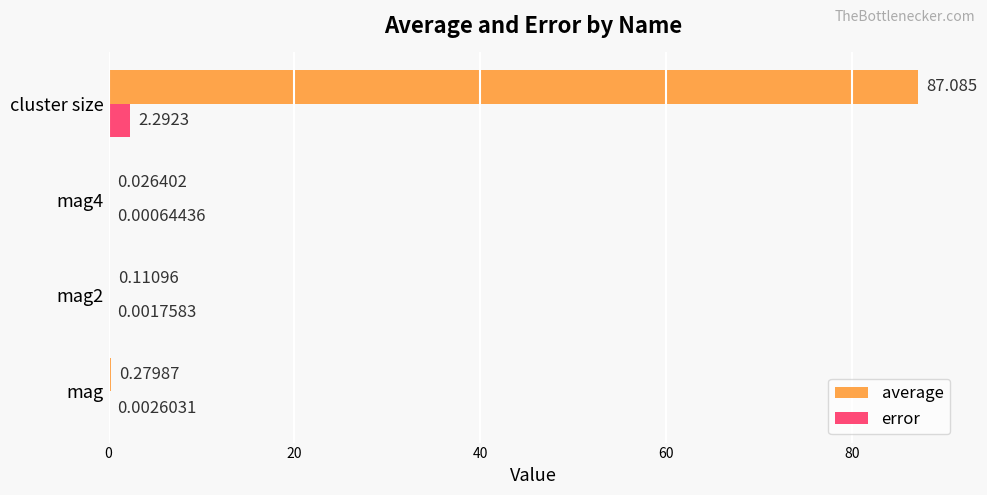

Which series changed the most between mag and mag2?

average